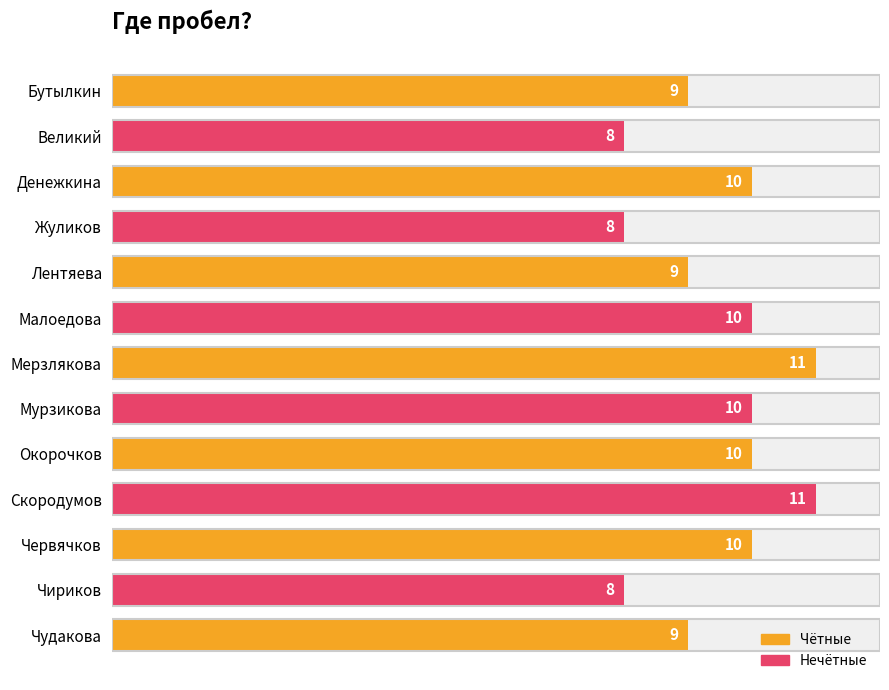

How many values exceed 10?

2